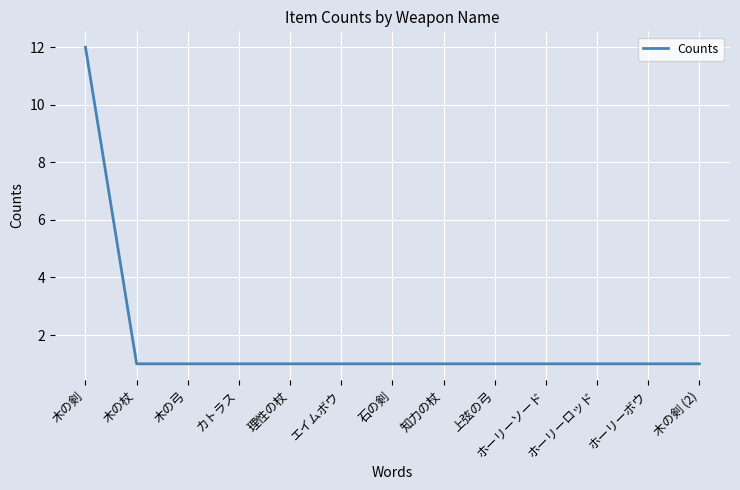

What is the approximate value at ホーリーソード?

1